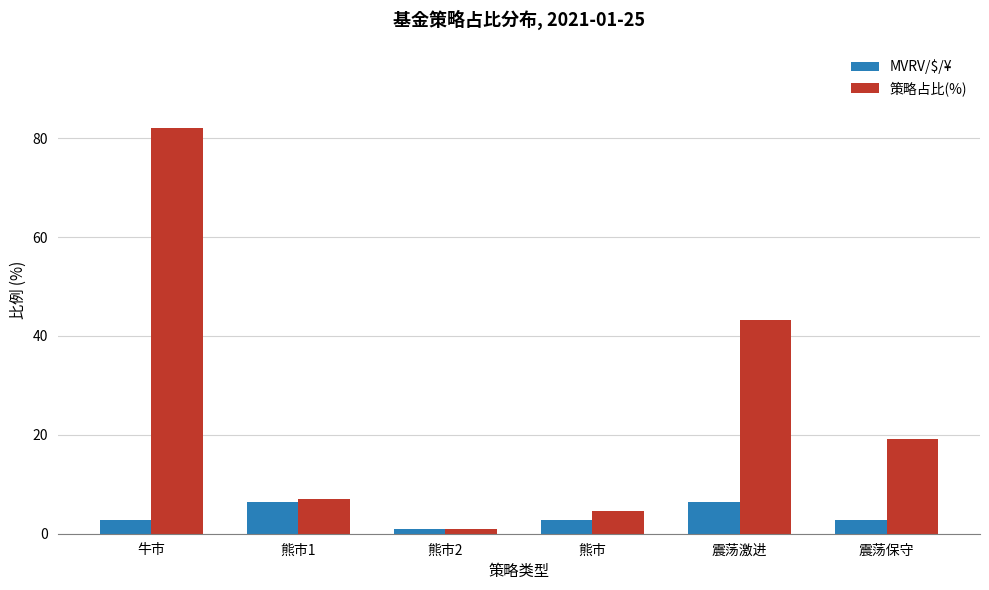

Reading left to right, what are all the values shown in this chart?

MVRV/$/¥: 牛市=2.8	熊市1=6.4	熊市2=0.9	熊市=2.8	震荡激进=6.4	震荡保守=2.8
策略占比(%): 牛市=82.0	熊市1=6.9	熊市2=0.9	熊市=4.5	震荡激进=43.3	震荡保守=19.2